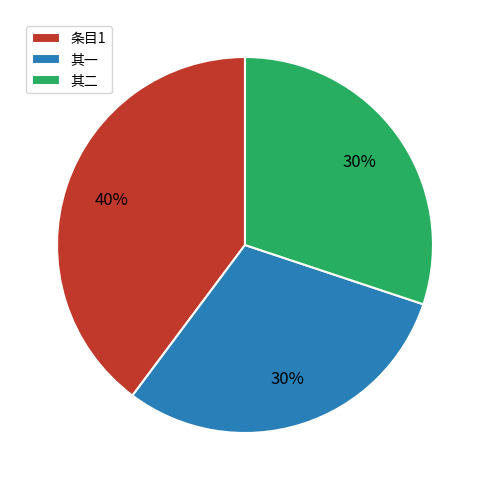

To the nearest percent, what percentage of the pie is 其二?

30%